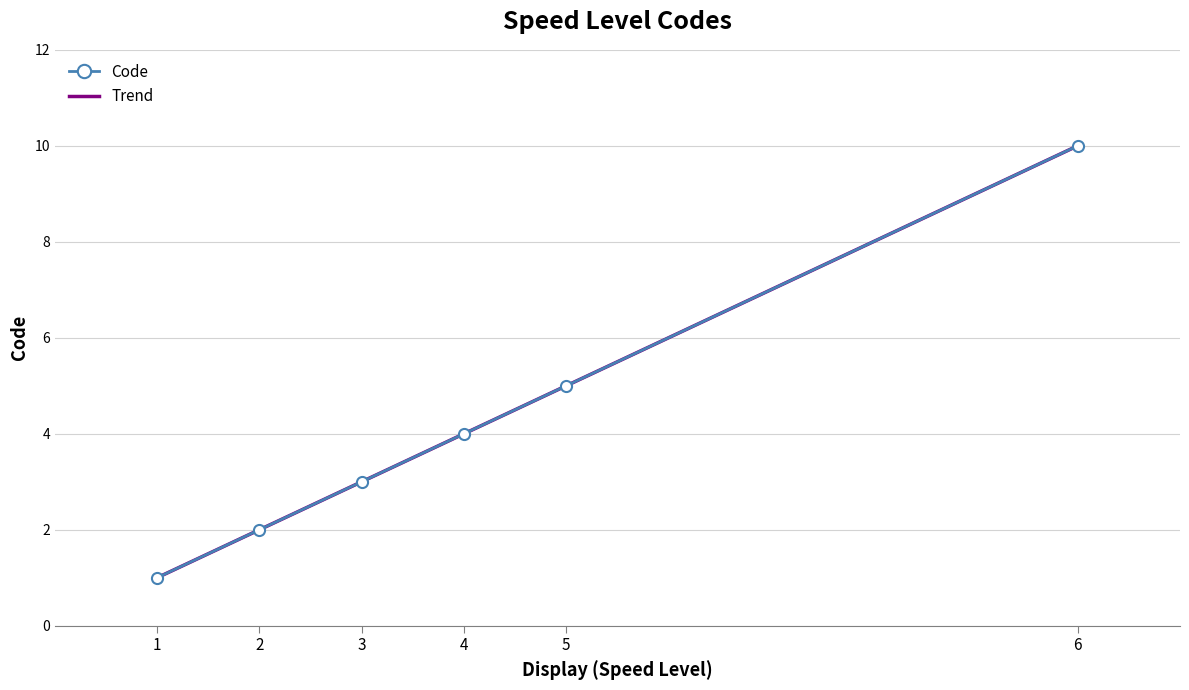

Rank the categories by Code value from highest to lowest.

6, 5, 4, 3, 2, 1